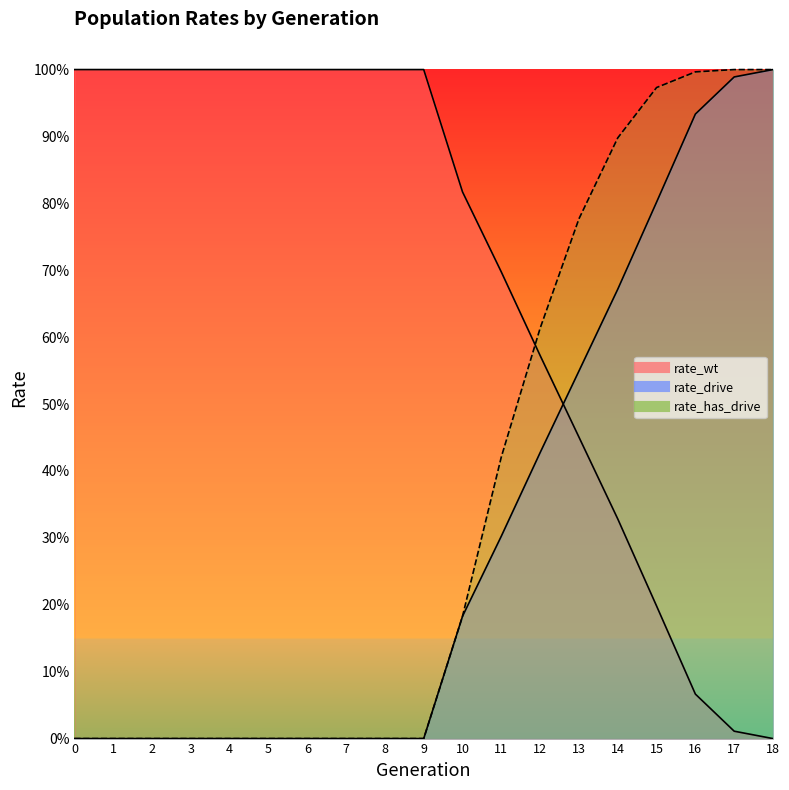

At which category is the sum across all series the highest?

18